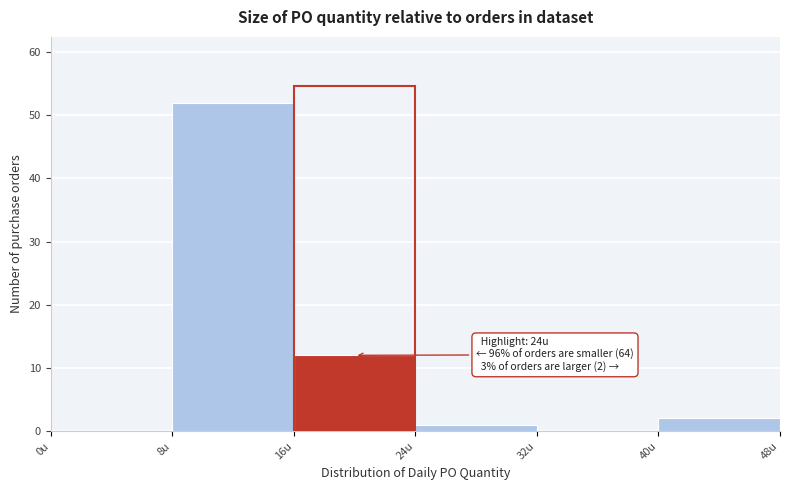

Which range on the x-axis has the tallest bar?

8 to 16